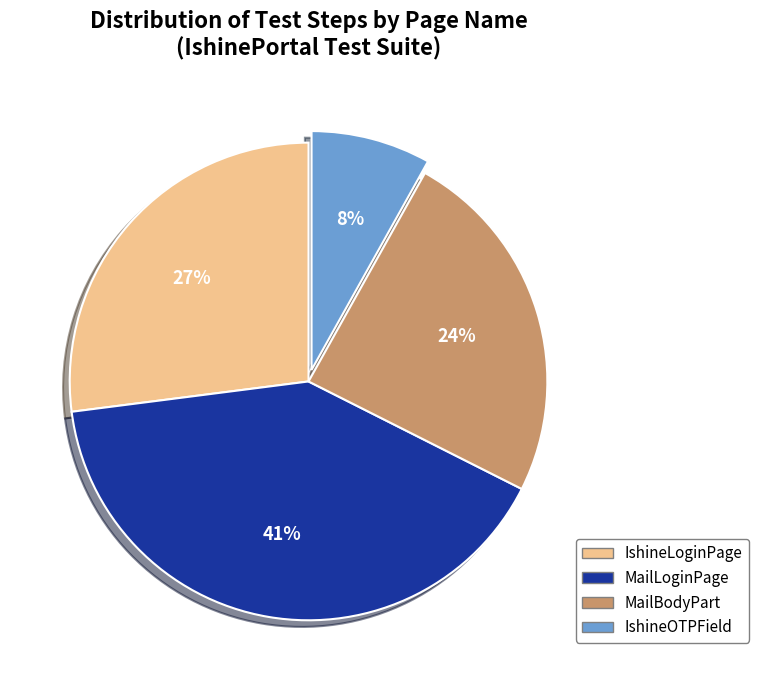

To the nearest percent, what portion does MailLoginPage represent?

41%